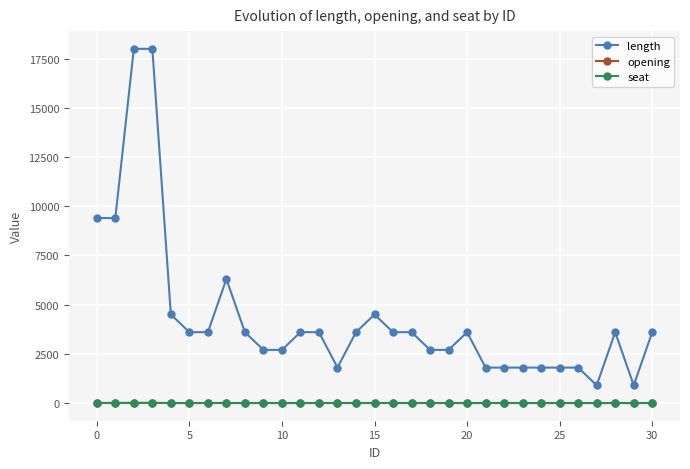

How many values in the seat series exceed 0?

1